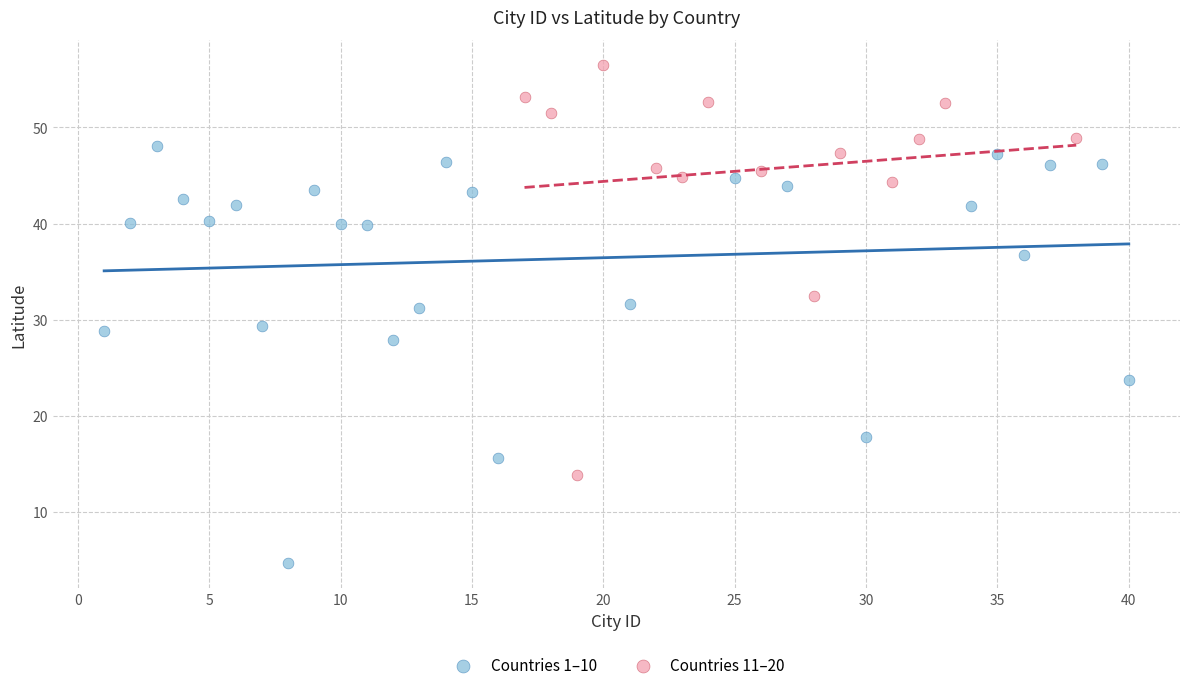

Which series reaches the maximum Y coordinate?

Countries 11–20